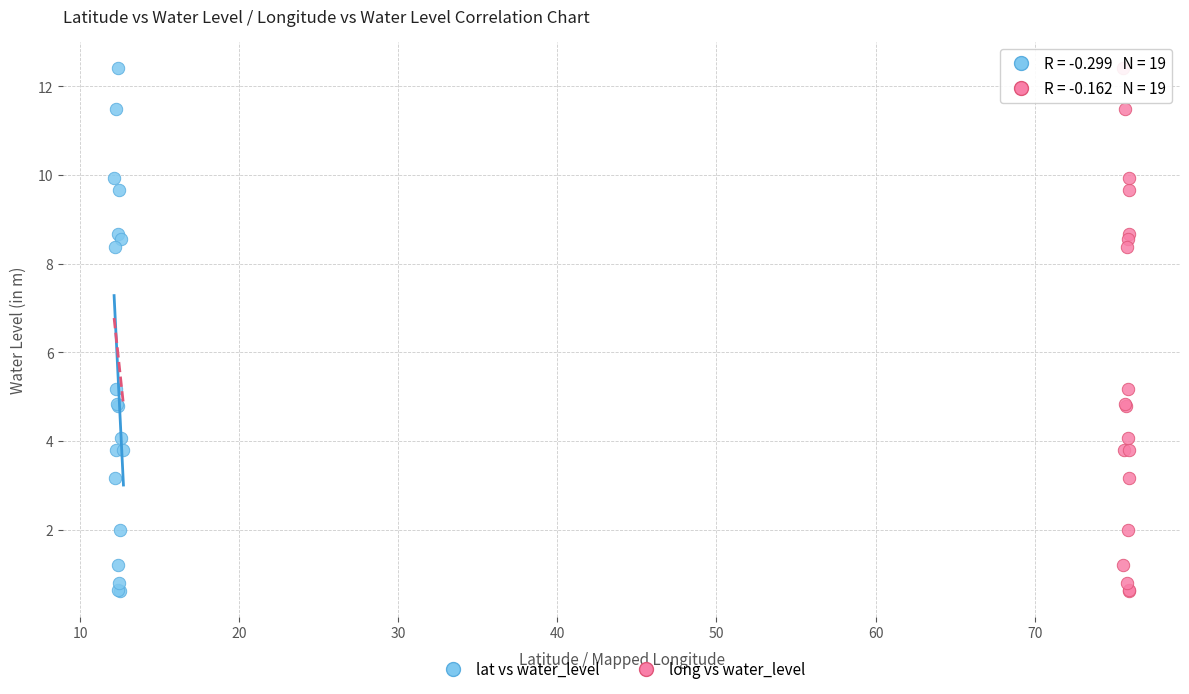

What are all the series names shown in the legend?

lat vs water_level, long vs water_level